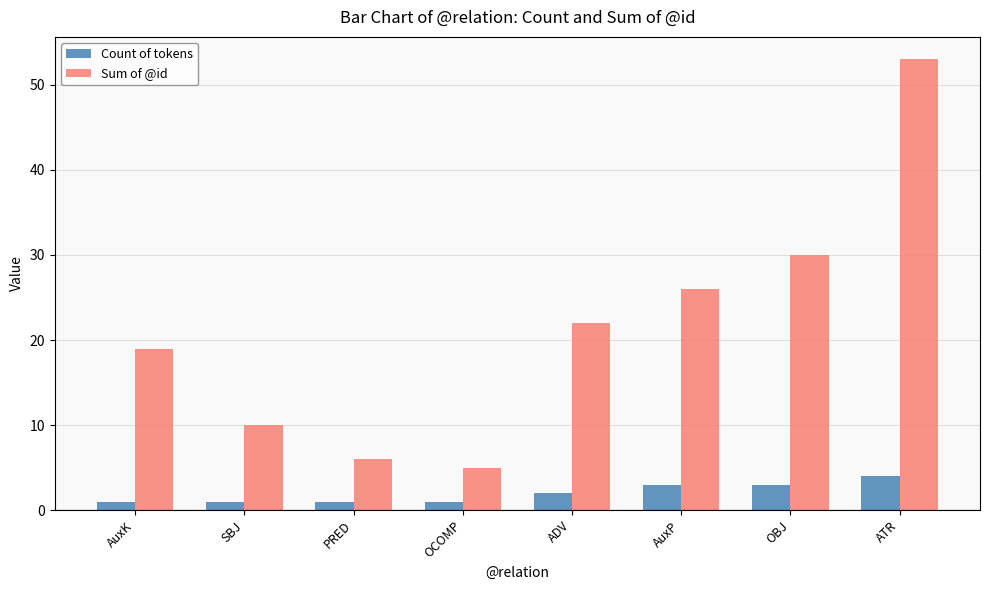

What is the sum of the Sum of @id values at SBJ and ADV?

32